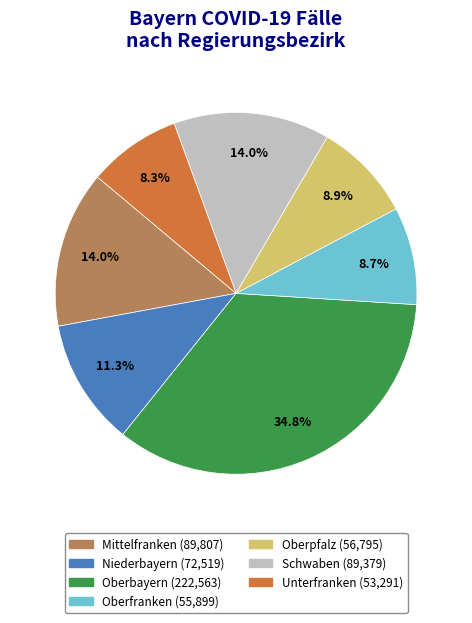

Count the number of slices in the pie.

7